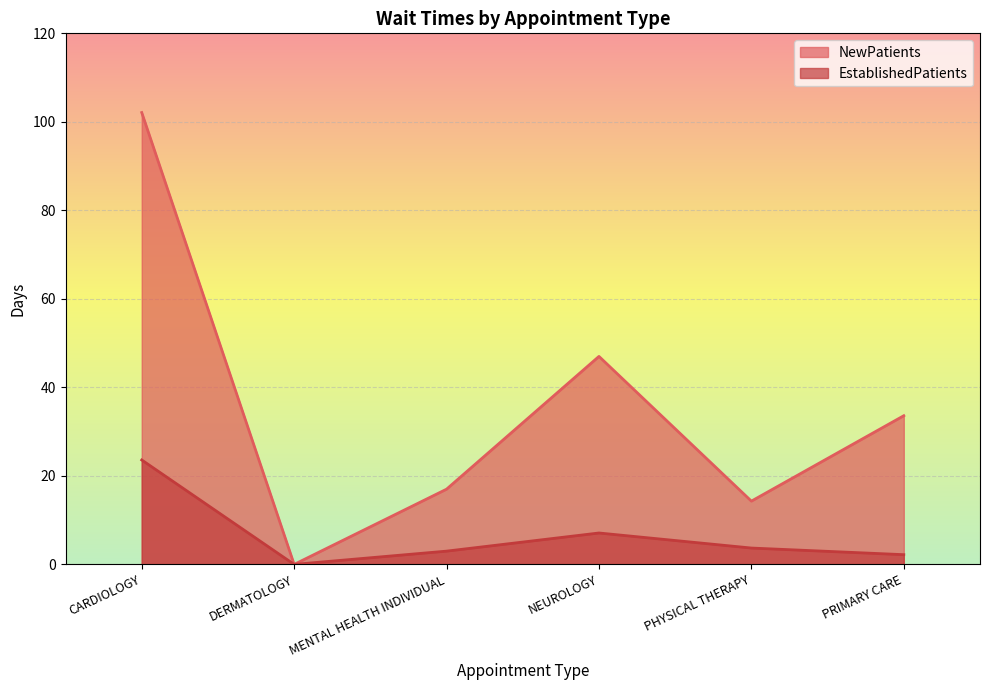

Rank the series at PHYSICAL THERAPY from lowest to highest value.

EstablishedPatients, NewPatients